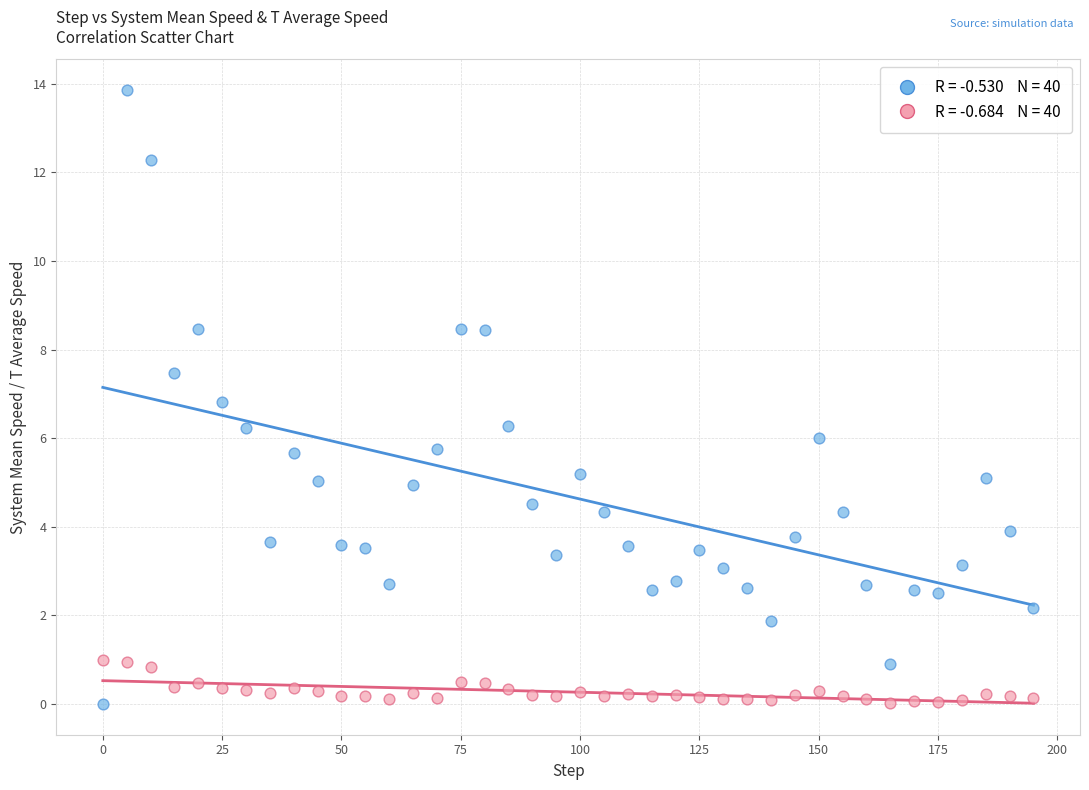

Across all data points, what is the range of X values (max minus min)?

195.0